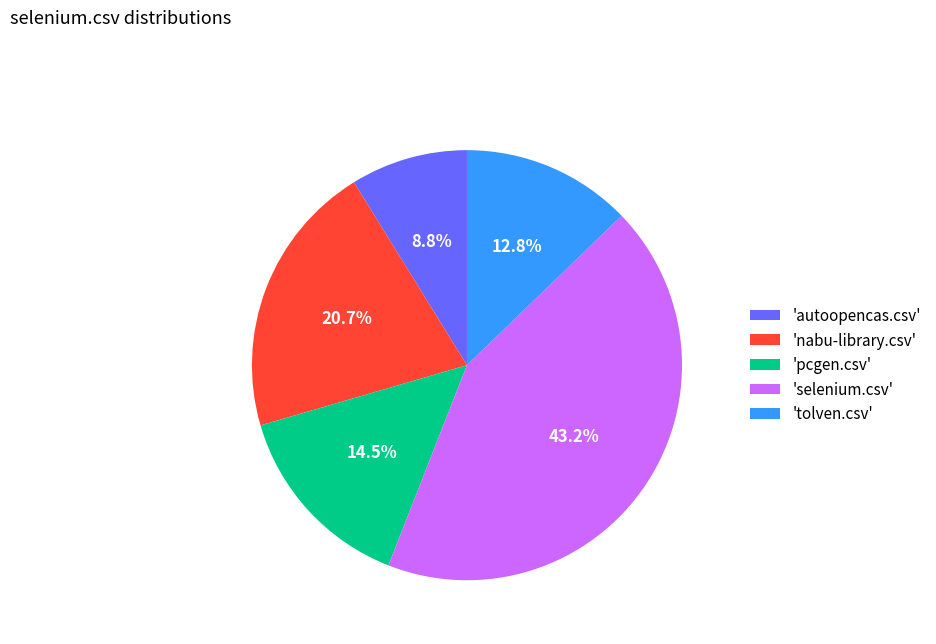

Rank the categories by value from lowest to highest.

'autoopencas.csv', 'tolven.csv', 'pcgen.csv', 'nabu-library.csv', 'selenium.csv'